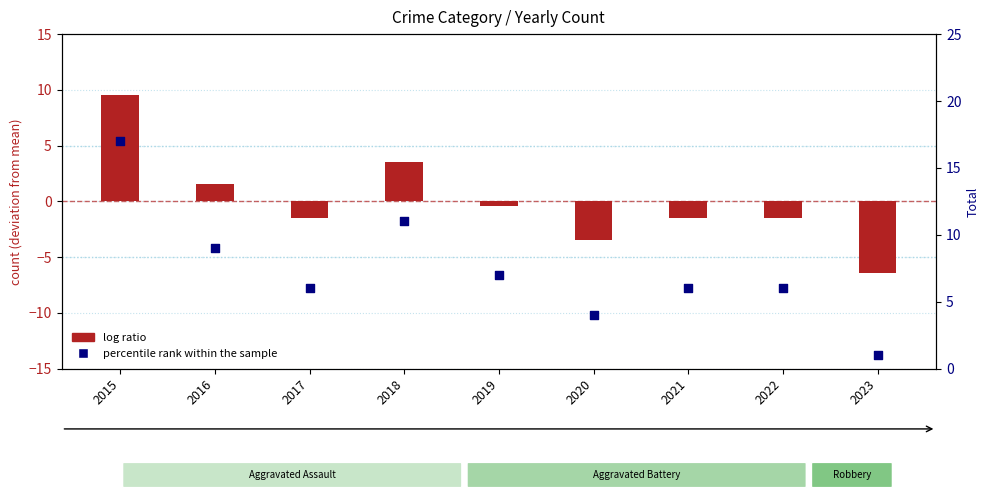

Is the value of log ratio at 2023 greater than the value of percentile rank within the sample at 2022?

No